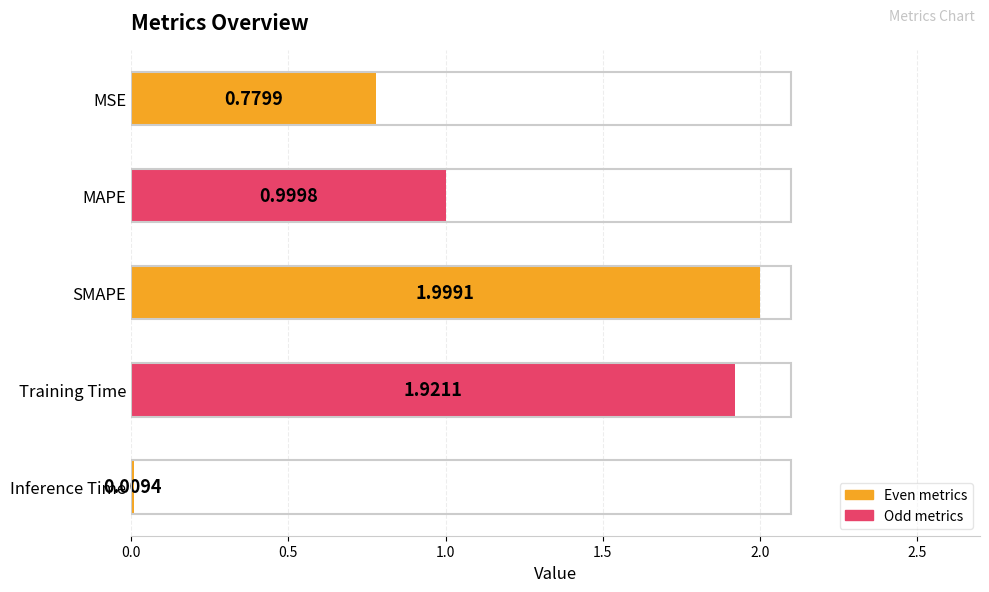

What is the difference between the second highest and second lowest values?

1.1